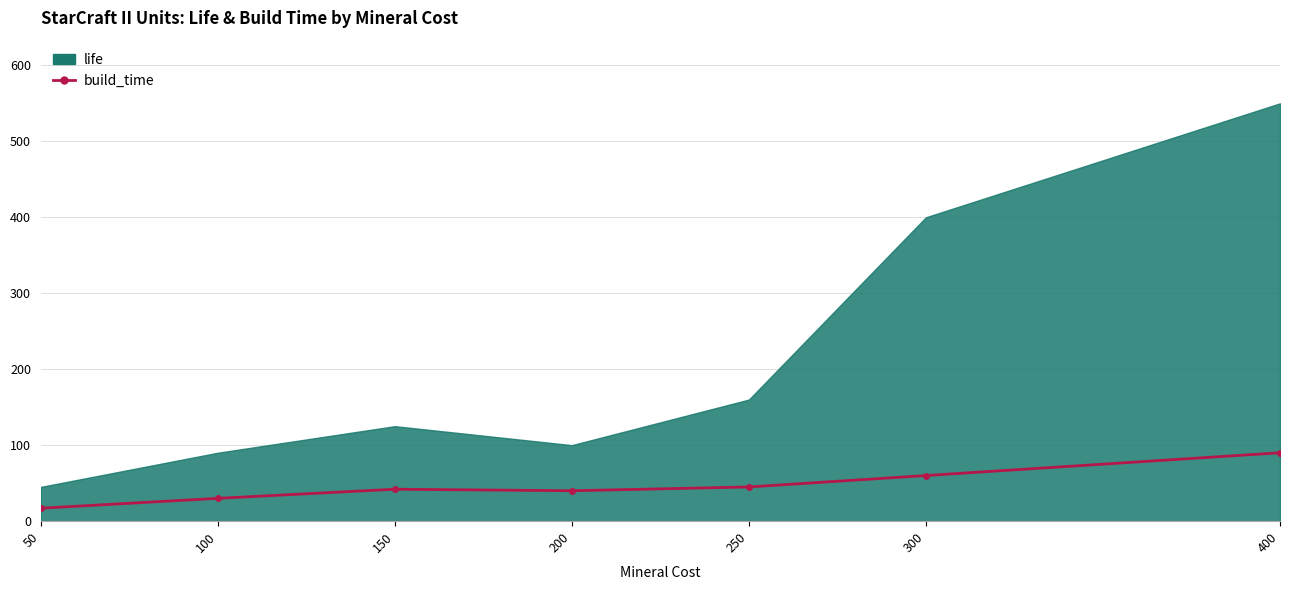

Which series has the largest total across all categories?

life